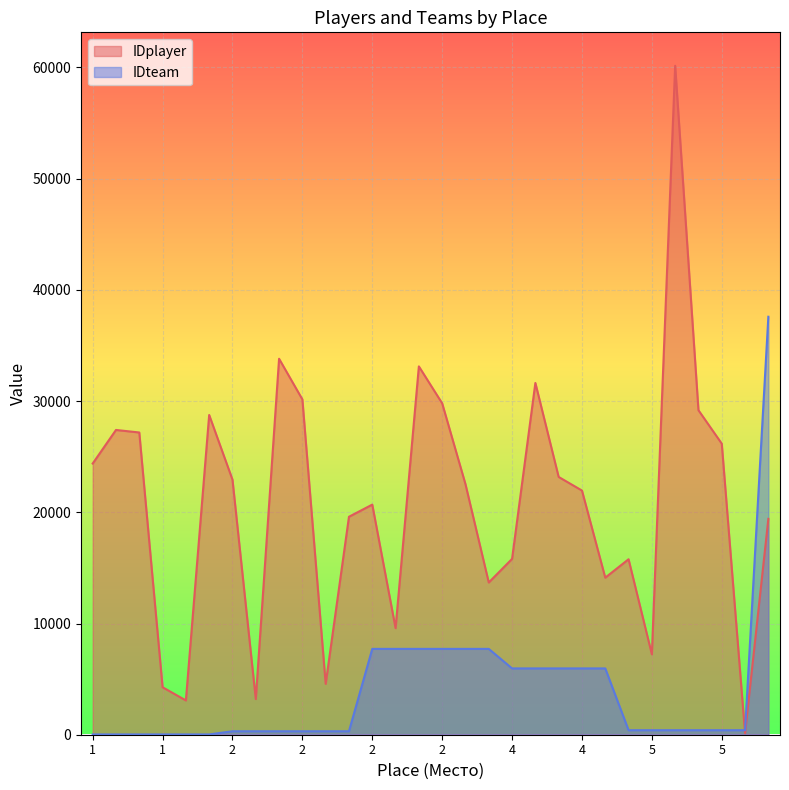

List the series in order of their overall mean, lowest first.

IDteam, IDplayer